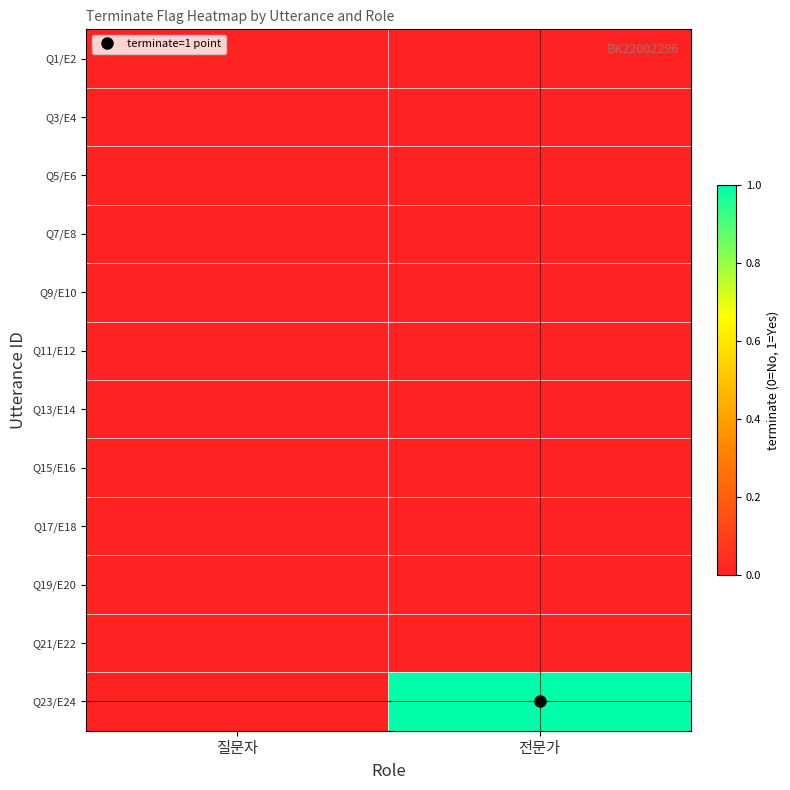

Rank the series at 전문가 from highest to lowest value.

Q23/E24, Q1/E2, Q3/E4, Q5/E6, Q7/E8, Q9/E10, Q11/E12, Q13/E14, Q15/E16, Q17/E18, Q19/E20, Q21/E22